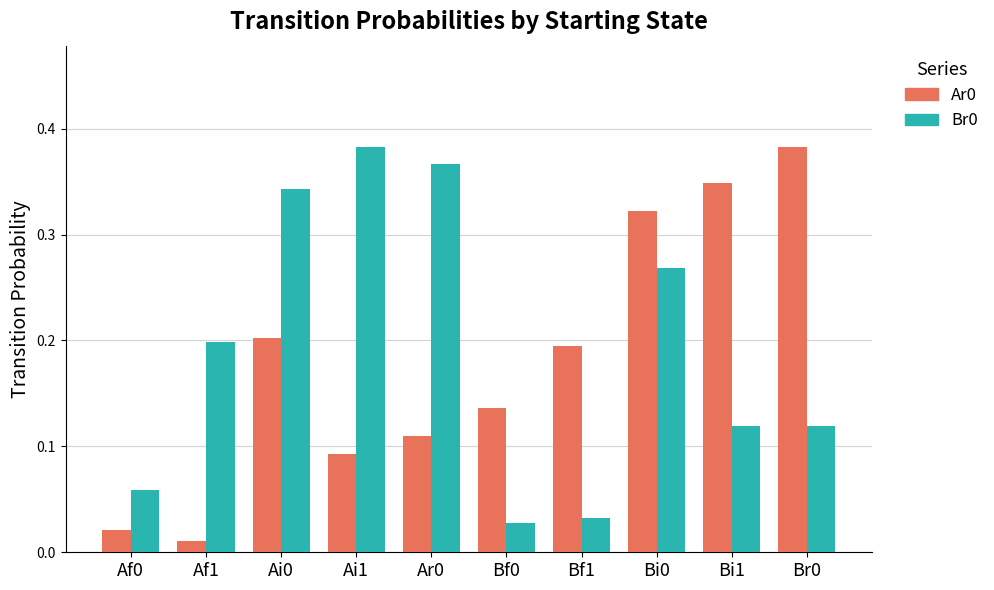

What position from the right is Bi1?

2